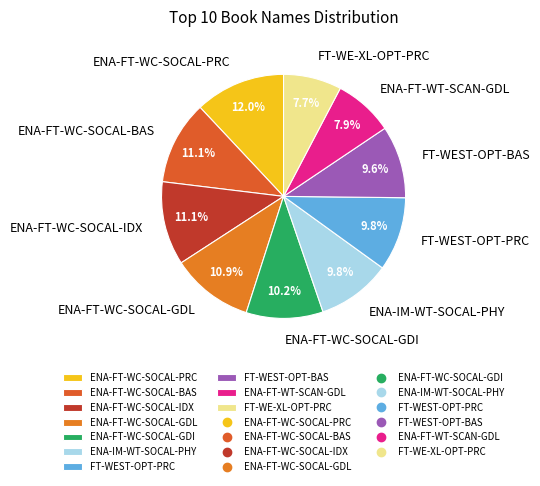

What is the largest slice in the pie chart?

ENA-FT-WC-SOCAL-PRC